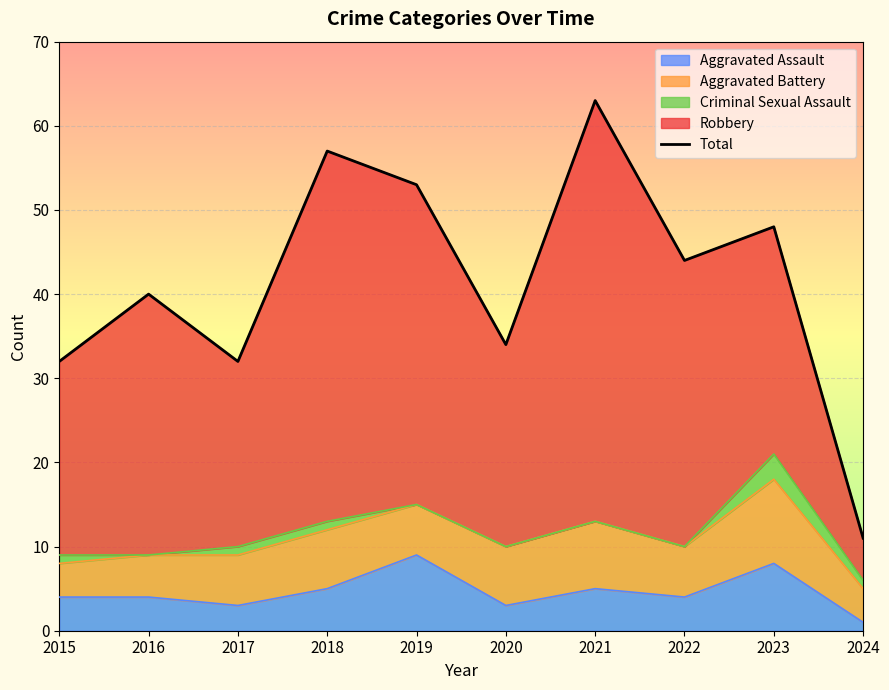

What is the difference between the second highest and second lowest values?

25